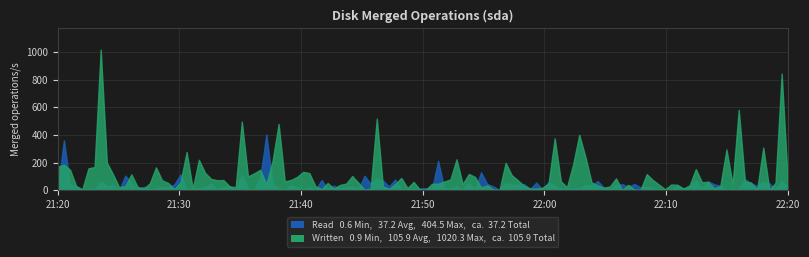

What is the maximum value shown in the chart?

1020.3